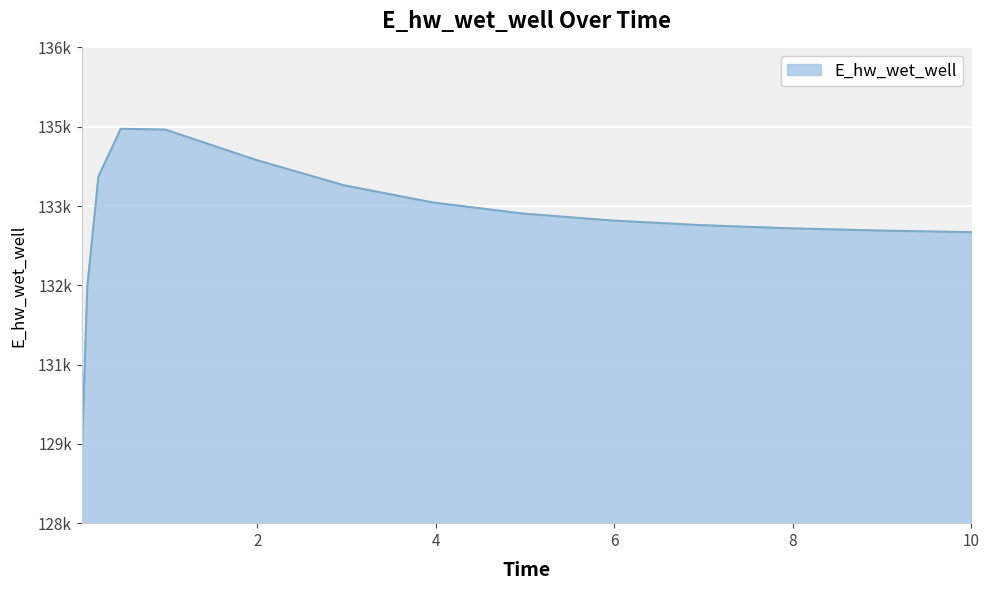

What is the label of the 11th point from the right?

0.96875